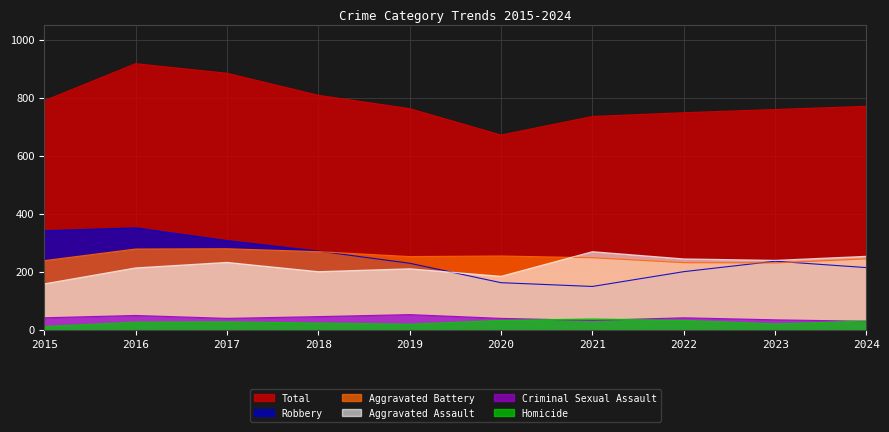

Which series has the largest range (max minus min)?

Total